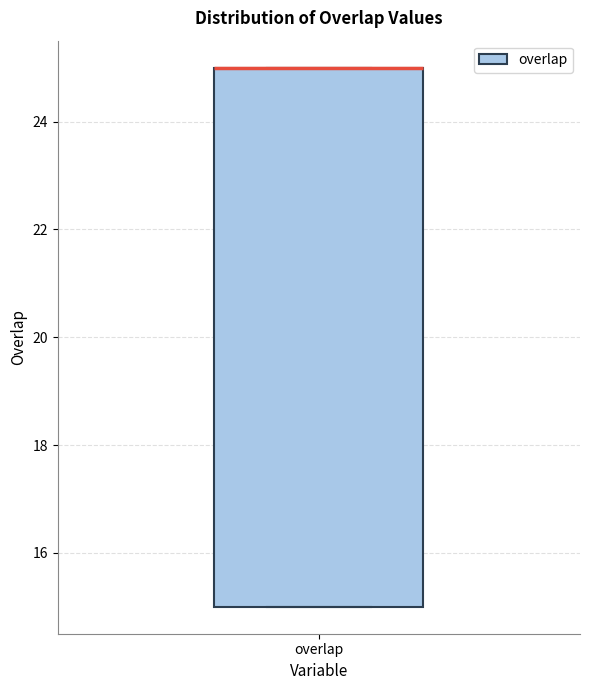

Where is the upper edge of the box for overlap on the y-axis? The values are not printed on the chart, so give them approximately, as read against the axis.

25